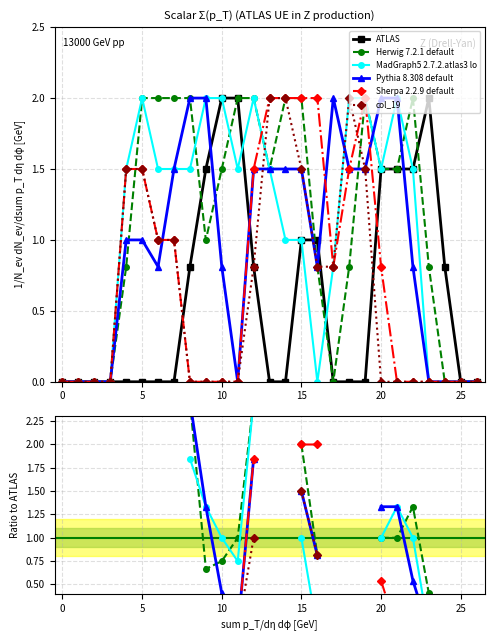

Is it true that ATLAS equals 0.0 at 13?

True